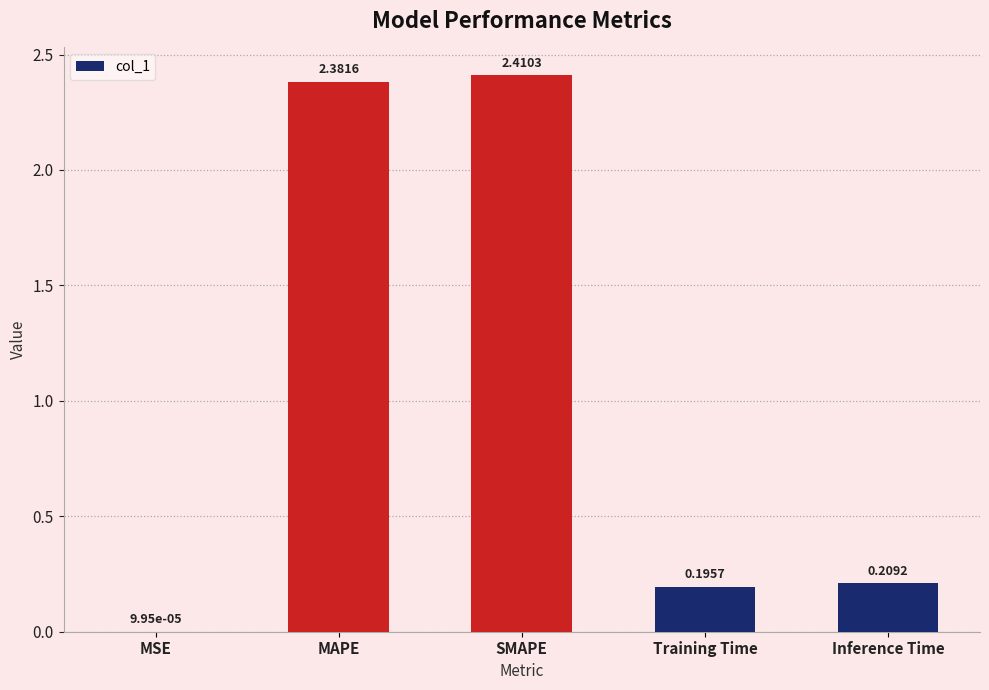

What is the sum of all values?

5.2